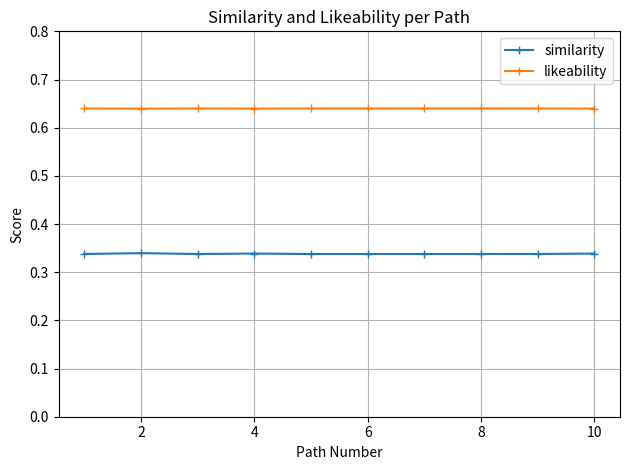

How many categories are shown in the chart?

10